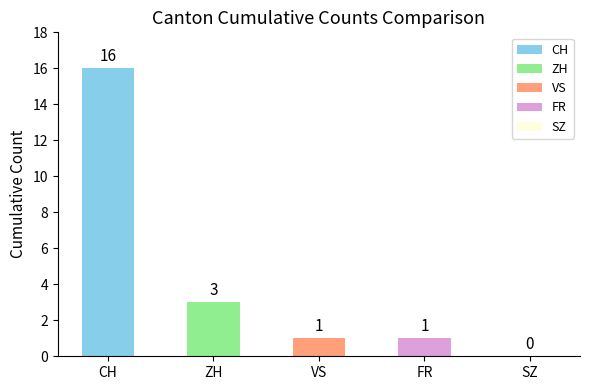

At which category does the chart reach its peak across all series?

CH